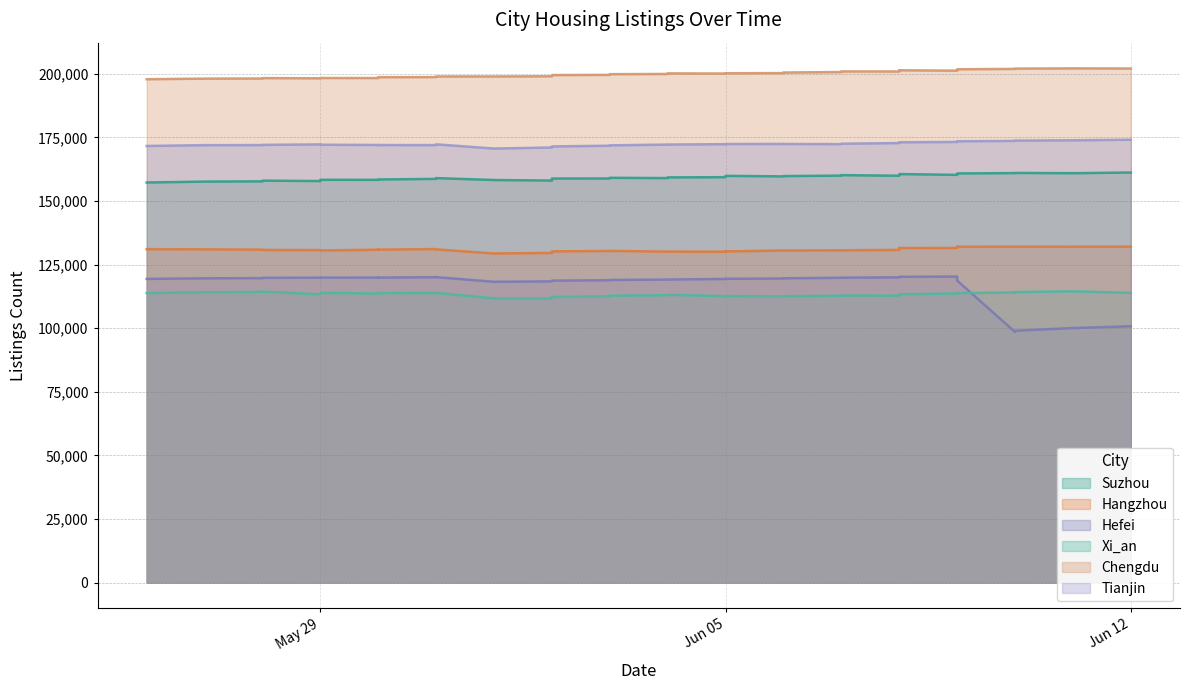

Where is the first local minimum for Suzhou?

May 29